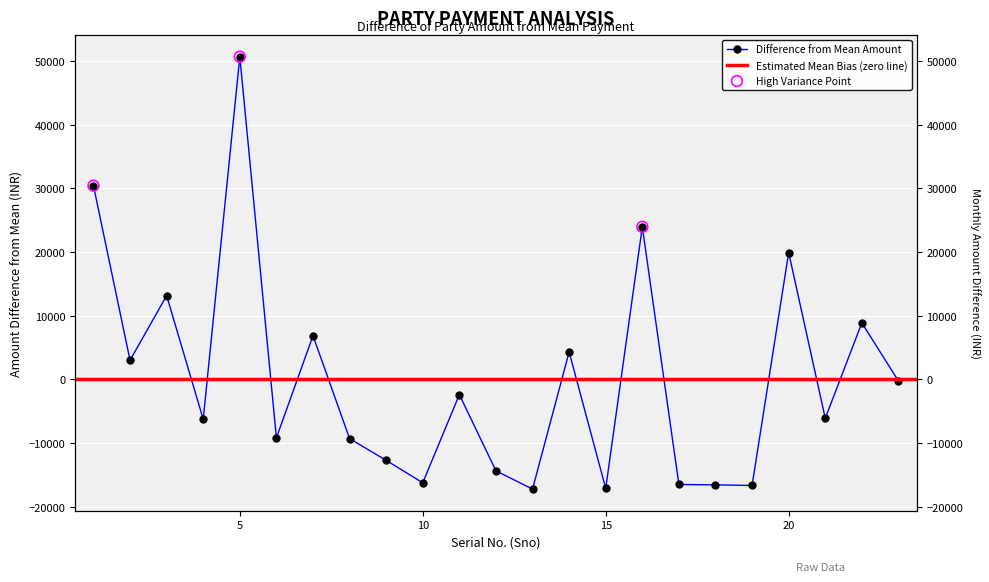

Between 21 and 9, which is larger?

21